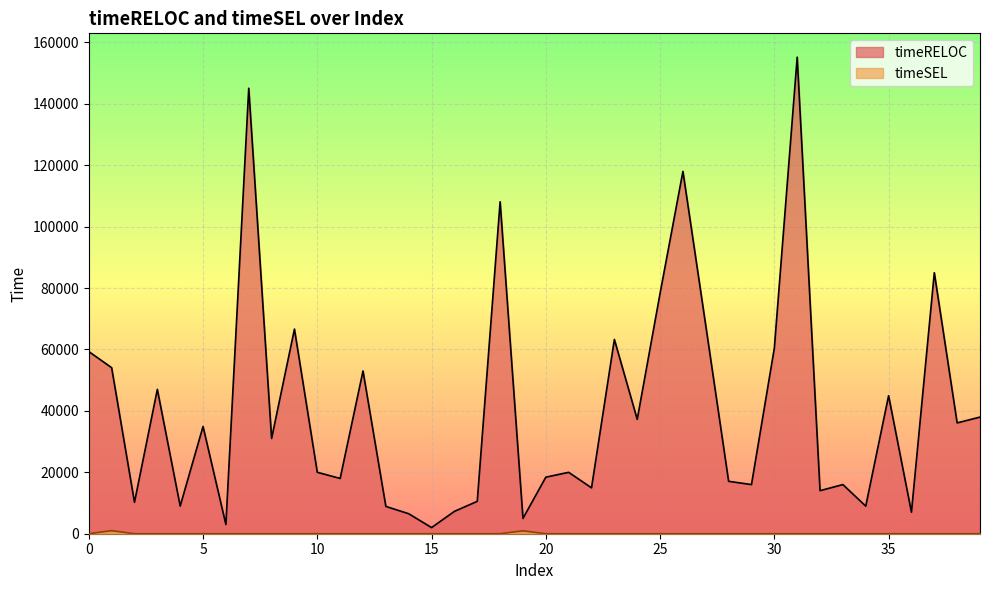

Reading right to left, what are all the values shown in this chart?

timeRELOC: 37978	36087	85000	6999	44939	8983	16002	14014	155178	60442	16001	17065	67729	117982	78295	37237	63266	14937	19990	18412	4994	108098	10544	7277	1999	6509	8890	52990	17999	20000	66635	31024	145063	2999	34927	9006	47001	10228	54070	59322
timeSEL: 0	0	0	0	0	0	0	0	0	0	0	0	0	0	0	0	0	0	0	0	941	0	0	0	0	0	0	0	0	0	0	0	0	0	0	0	0	0	1001	0